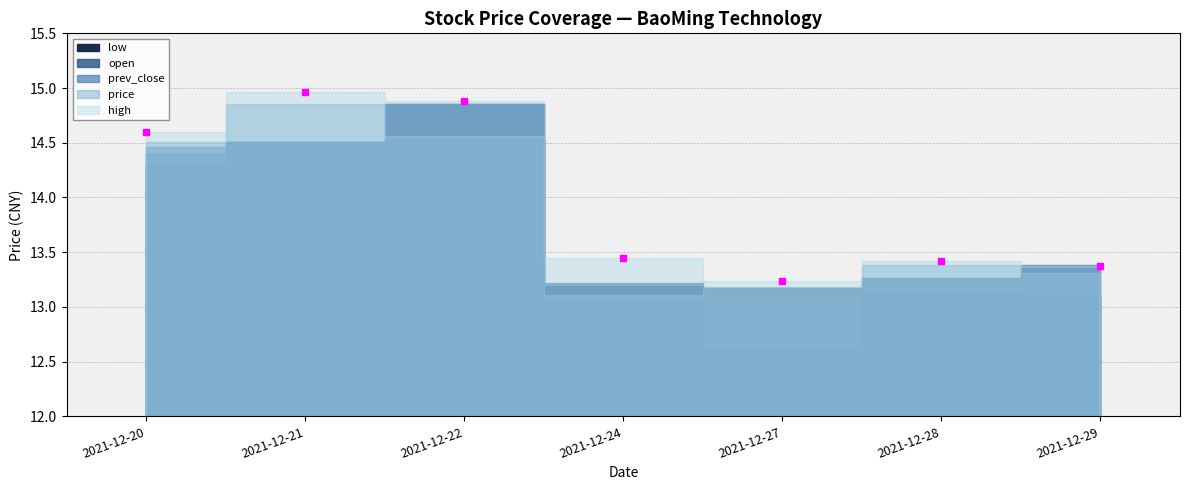

Is it true that prev_close equals 21.4 at 2021-12-24?

False